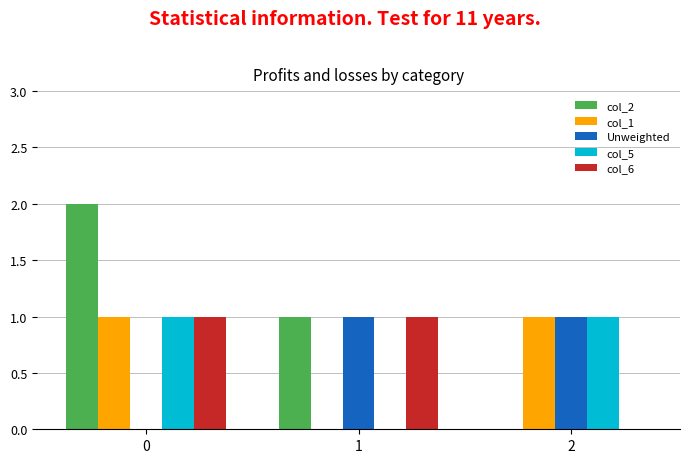

Reading left to right, list all the values displayed in this chart.

col_2: 2	1	0
col_1: 1	0	1
Unweighted: 0	1	1
col_5: 1	0	1
col_6: 1	1	0